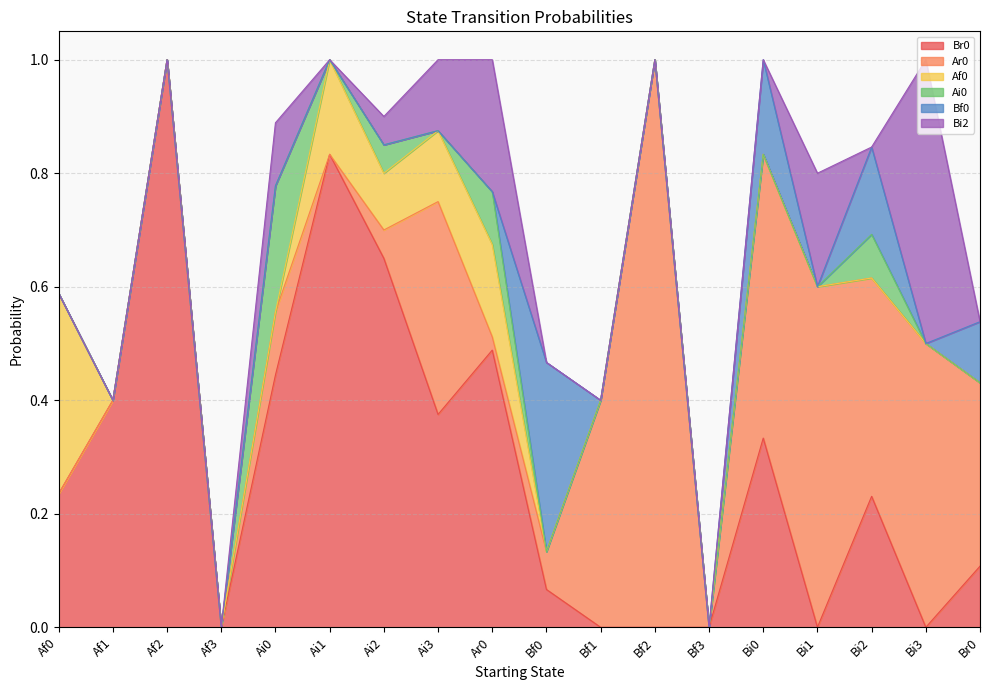

Which series has the largest total across all categories?

Br0